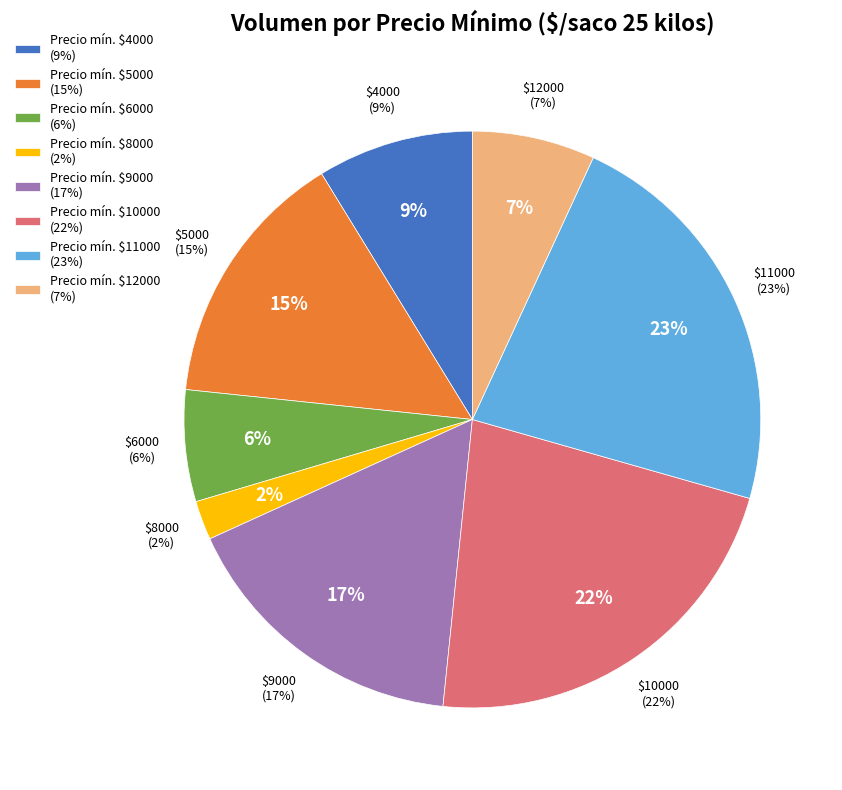

Does 5000 account for over 50% of the chart?

No